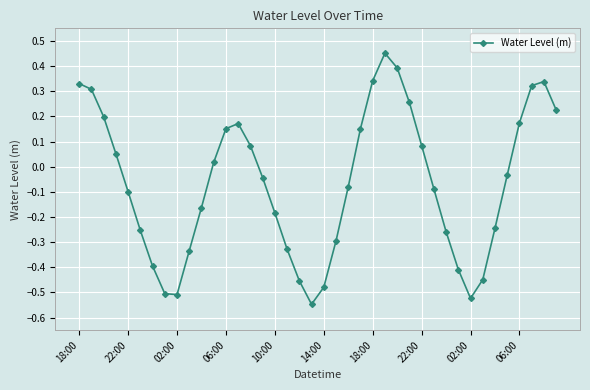

What is the sum of all values?

-2.6